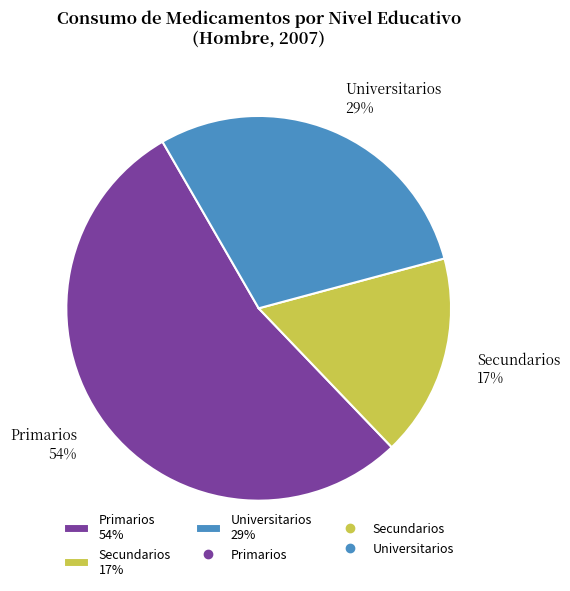

Which slice is the largest?

Primarios